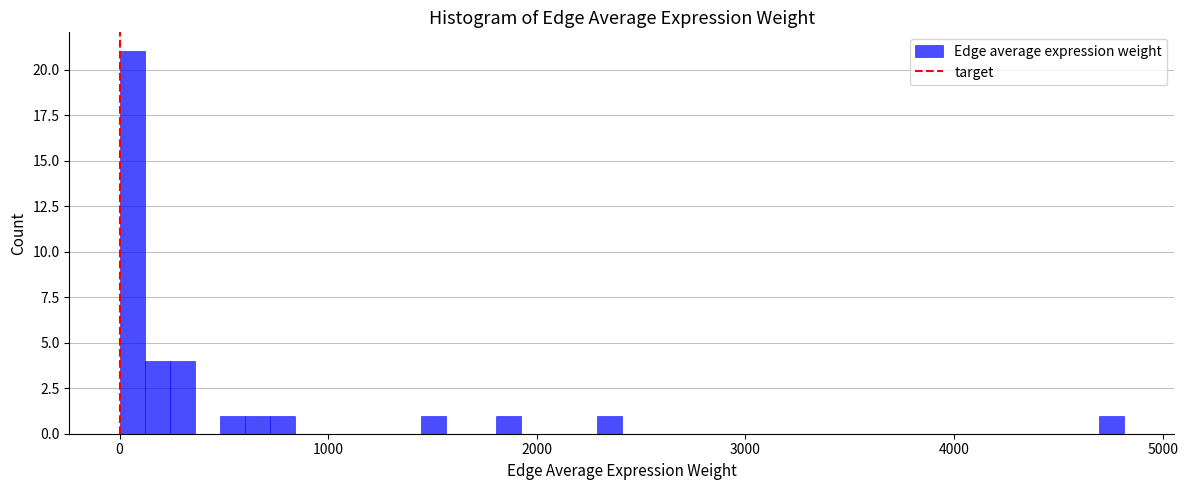

Read against the x-axis, roughly where is the centre of the tallest bar?

100